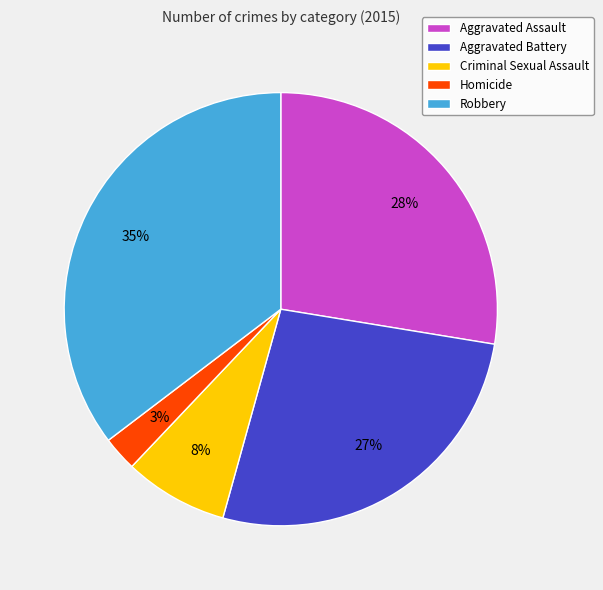

Which slice is the largest?

Robbery